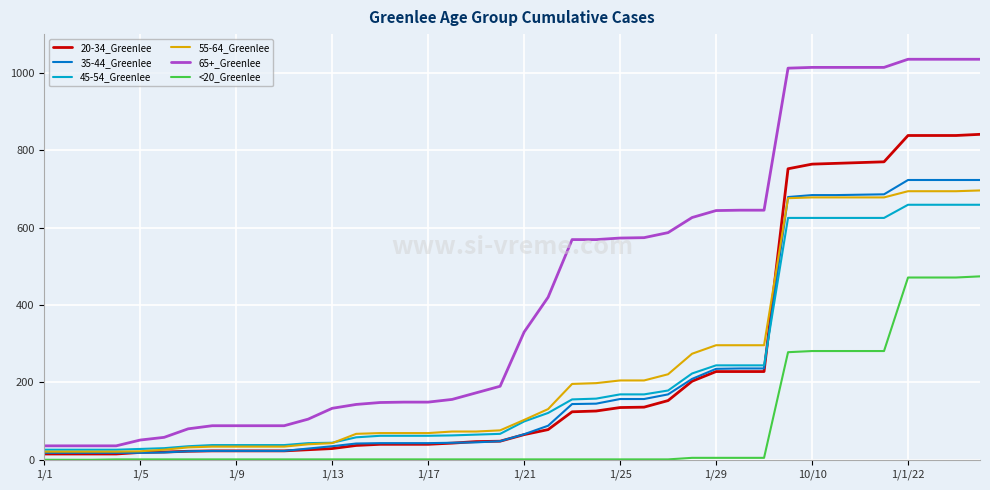

True or false: 65+_Greenlee and <20_Greenlee intersect in this chart.

False